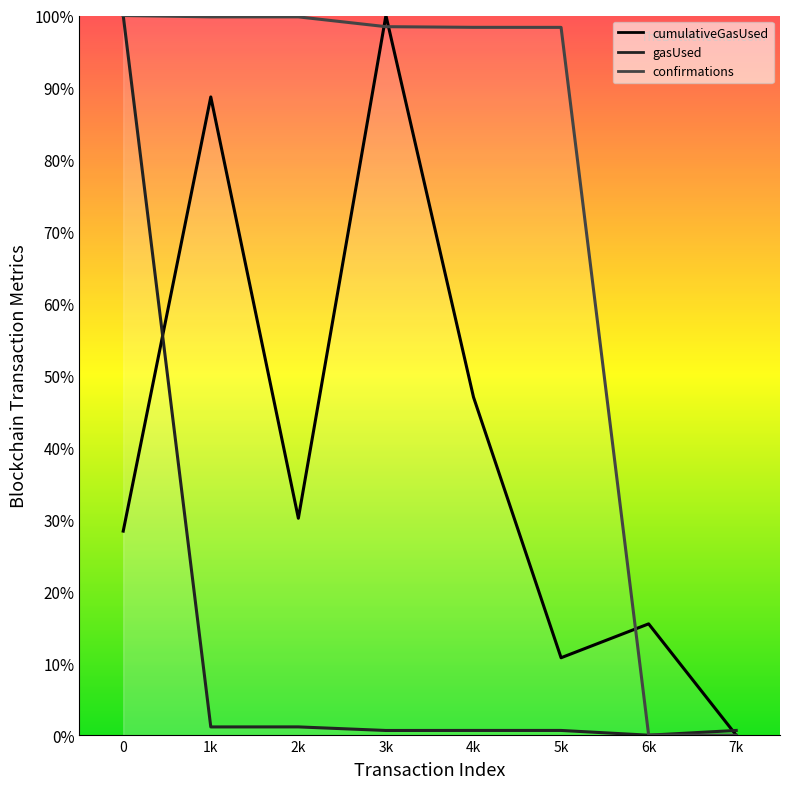

Between 0 and 2k, which is larger?

2k